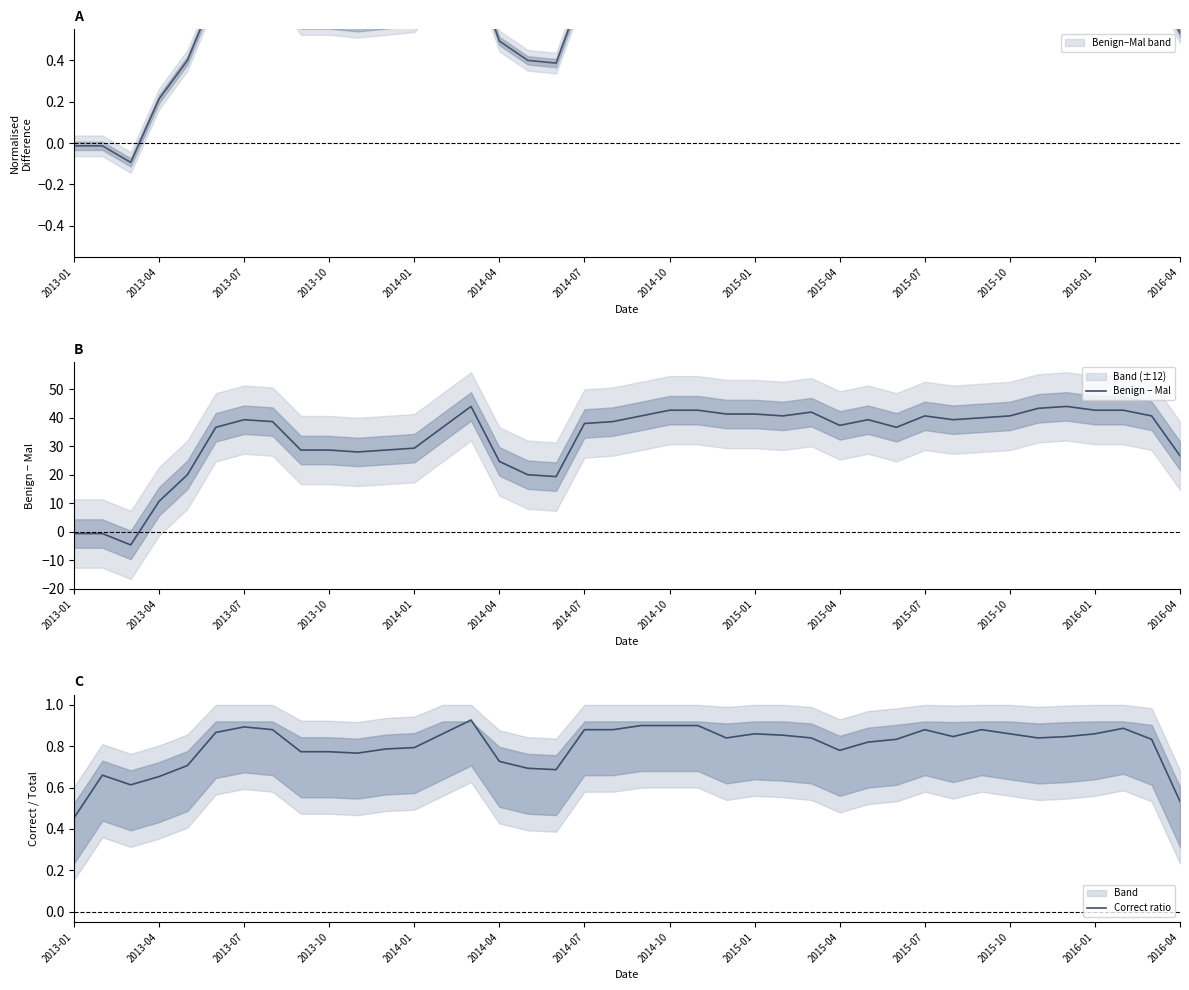

Count the Correct ratio values in the range 0 to 1.

40